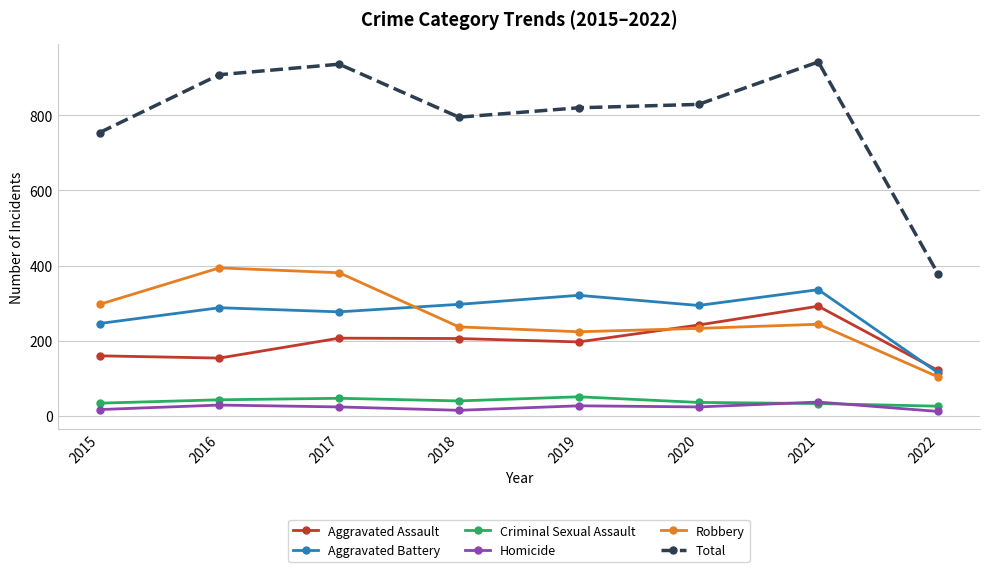

Which series has the largest total across all categories?

Total